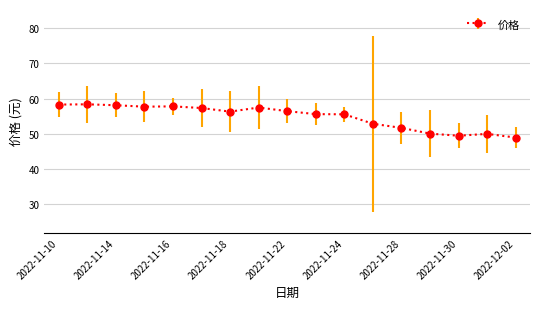

What is the difference between the maximum and minimum values?

9.4